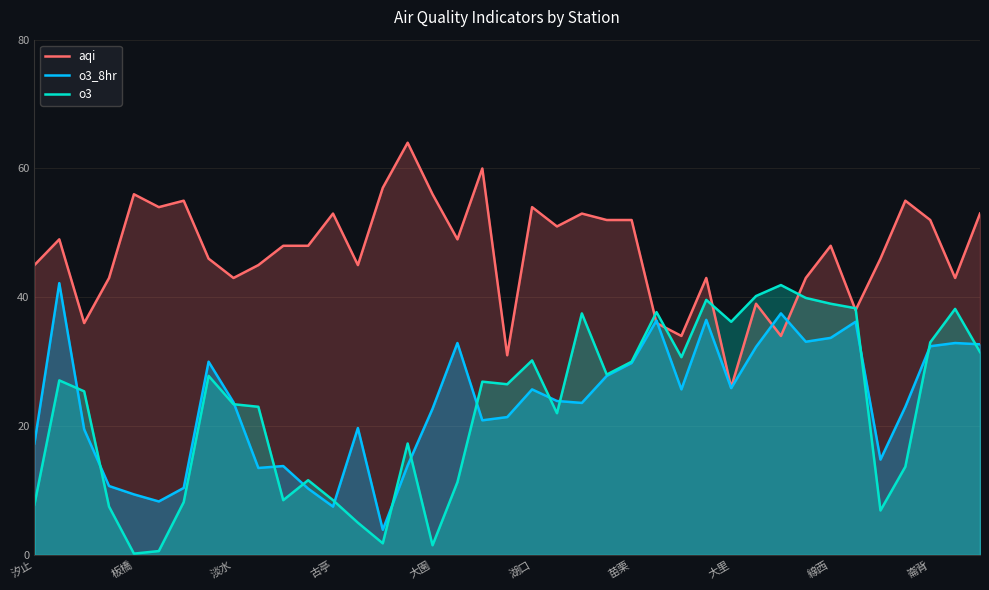

What is the value of the aqi point at the 34th from the left?

38.0